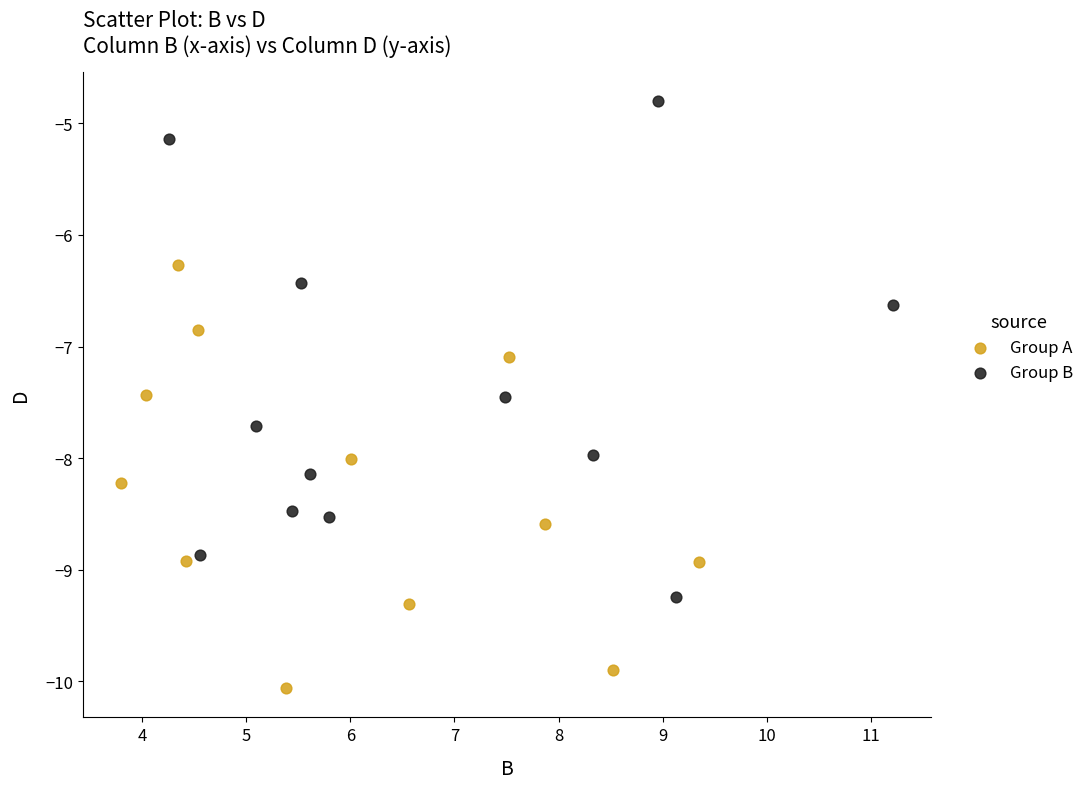

What are all the series names shown in the legend?

Group A, Group B